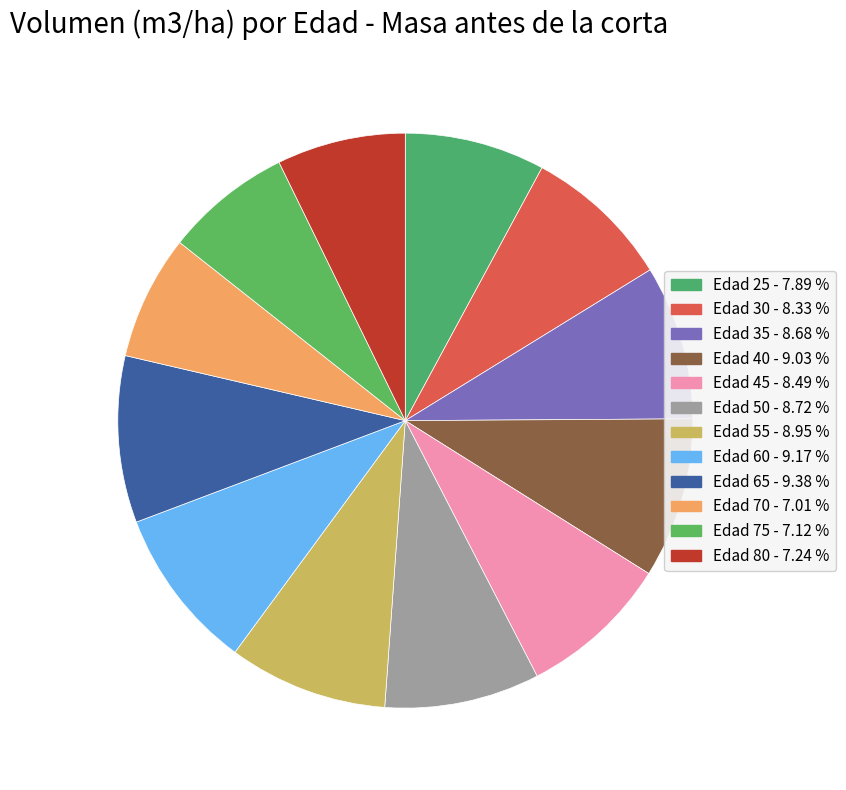

What portion of the pie excludes Edad 50?

91.3%